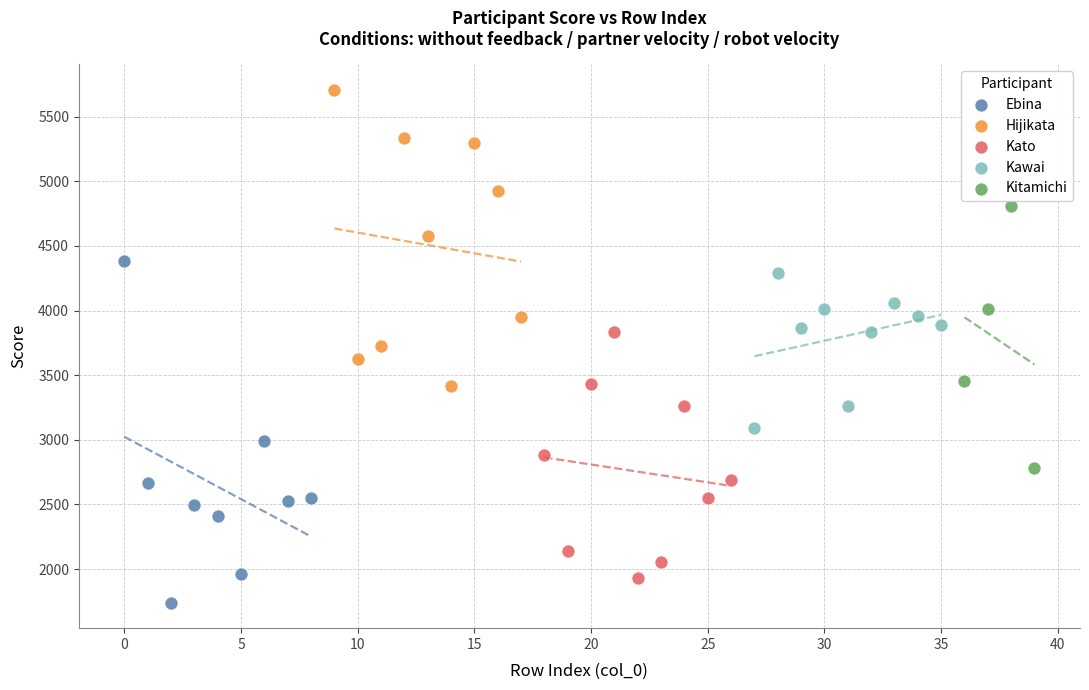

Which series reaches the minimum Y coordinate?

Ebina